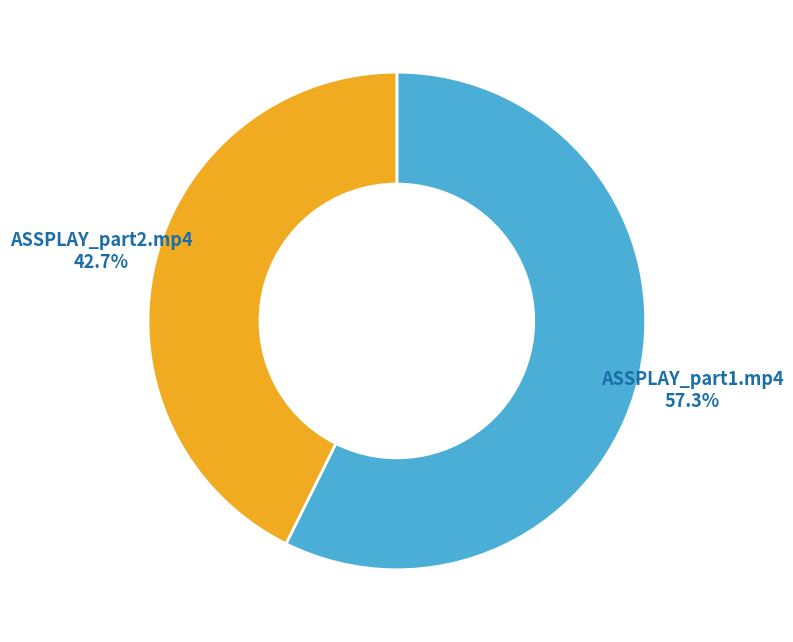

The ASSPLAY_part1.mp4 slice represents 57% of the pie. True or false?

True